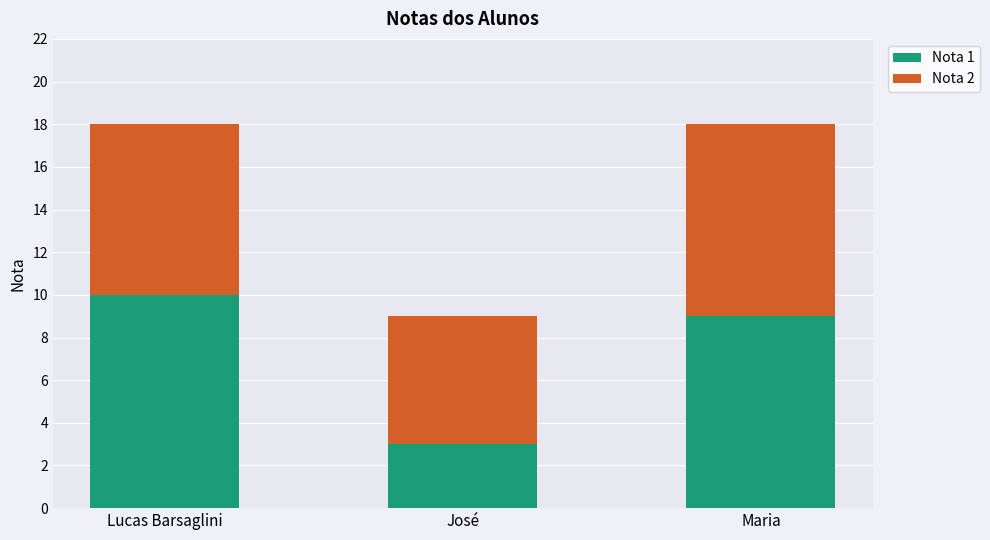

What is the difference between the maximum and minimum values in the Nota 1 series?

7